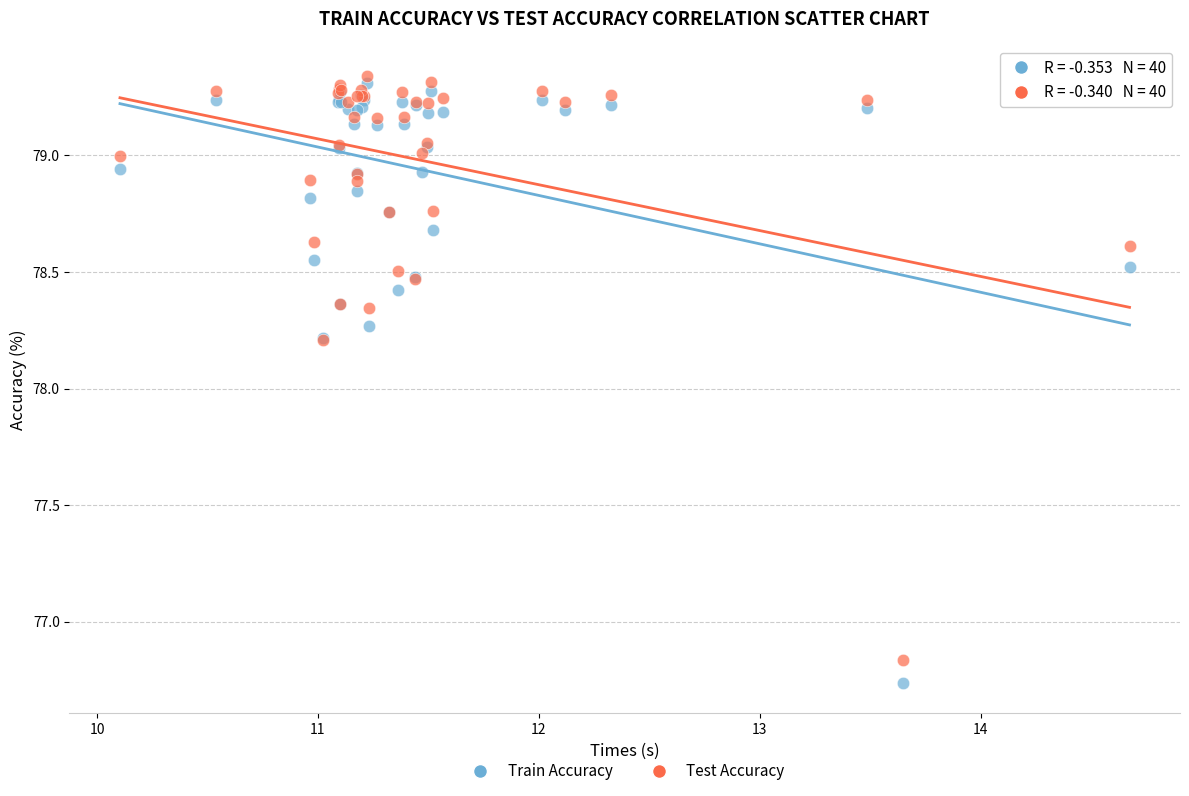

Which series contains the highest Y value?

Test Accuracy